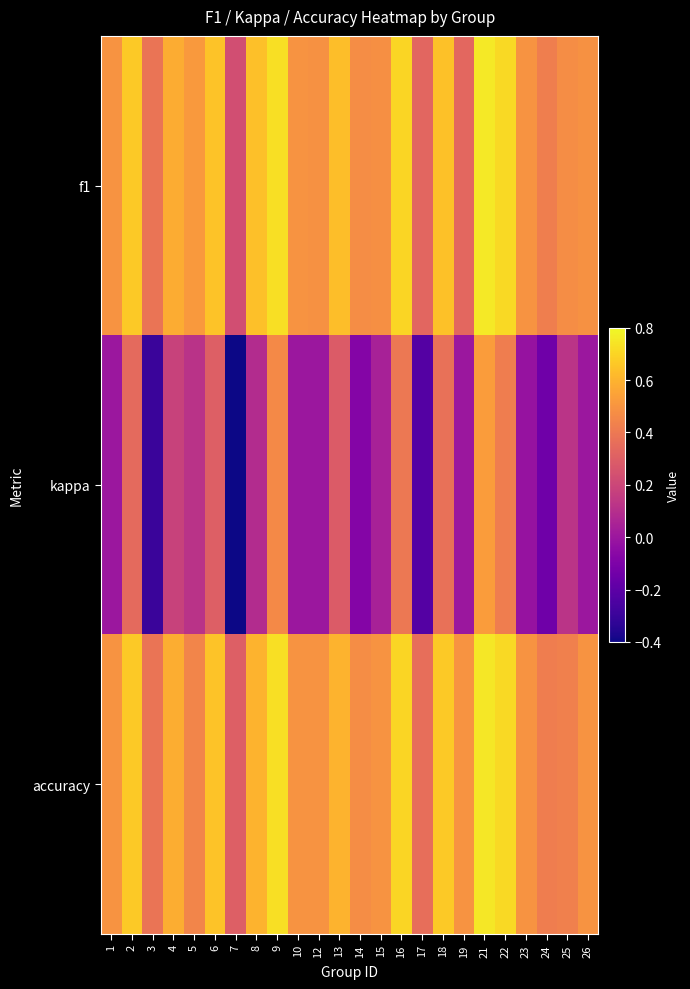

What is the minimum value shown in the chart?

-0.4